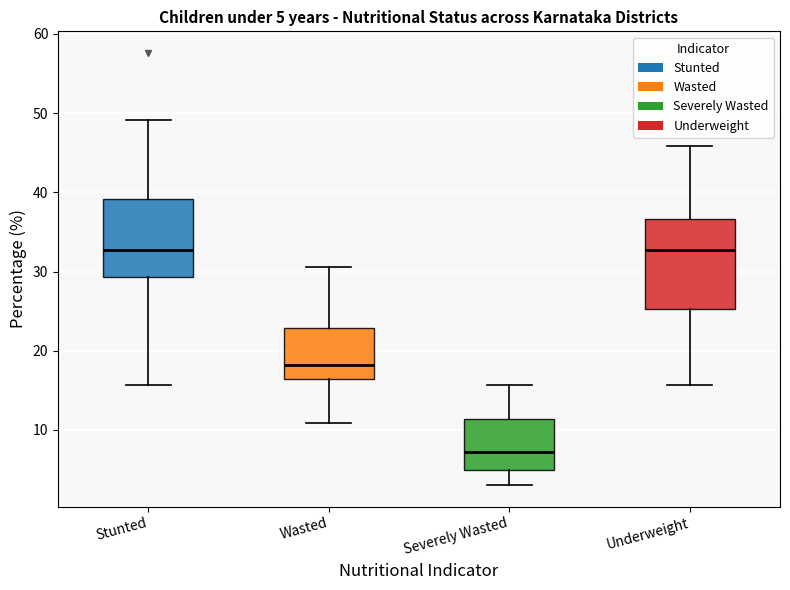

Comparing the boxes themselves (not the whiskers), which one is the tallest?

Underweight